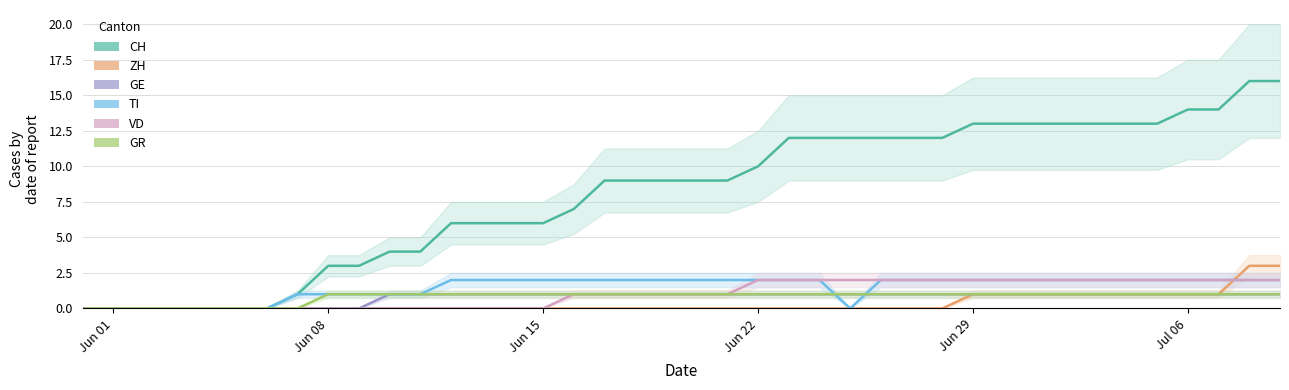

At which label is GR closest to 0?

Jun 01